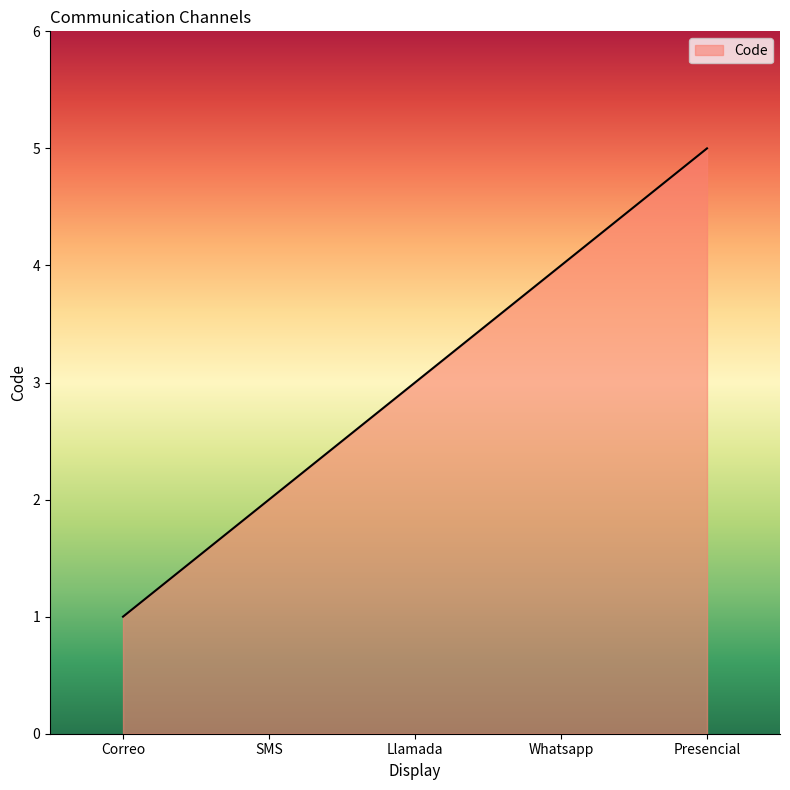

What is the greatest value displayed?

5